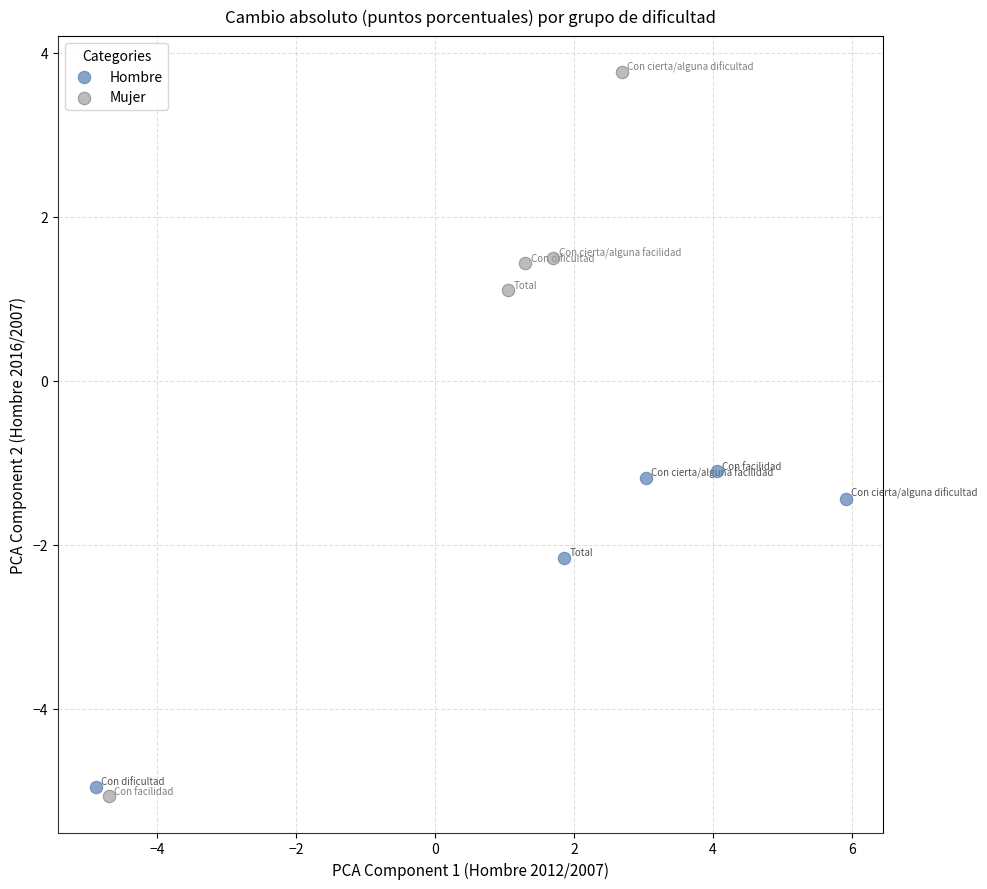

Which series reaches the maximum Y coordinate?

Mujer